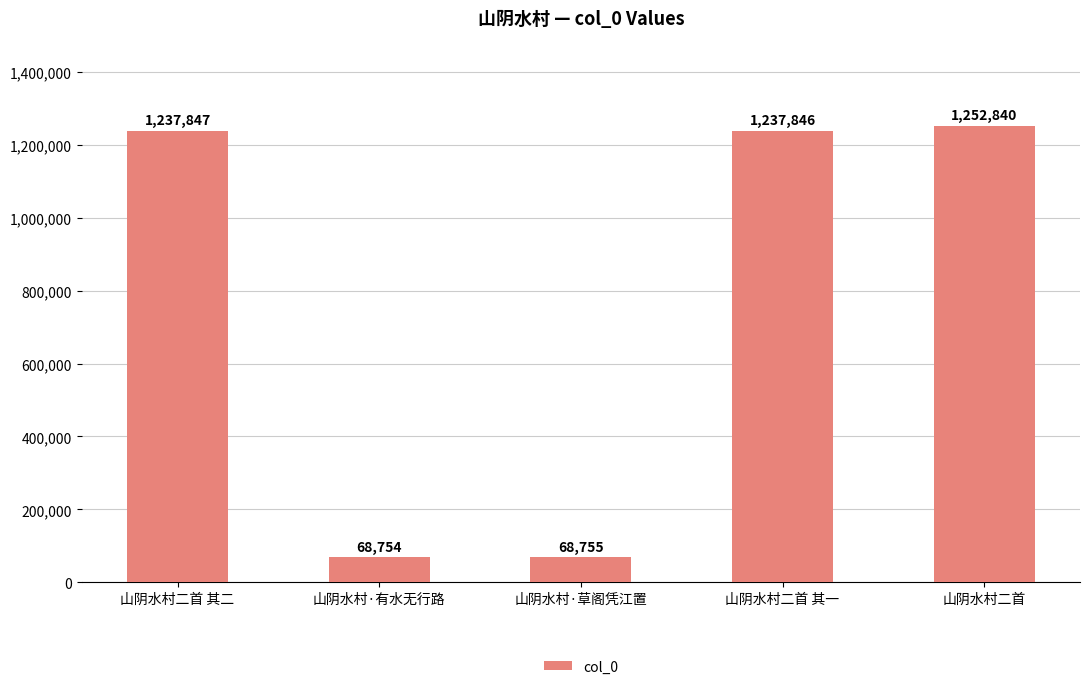

How many bars are there in total?

5